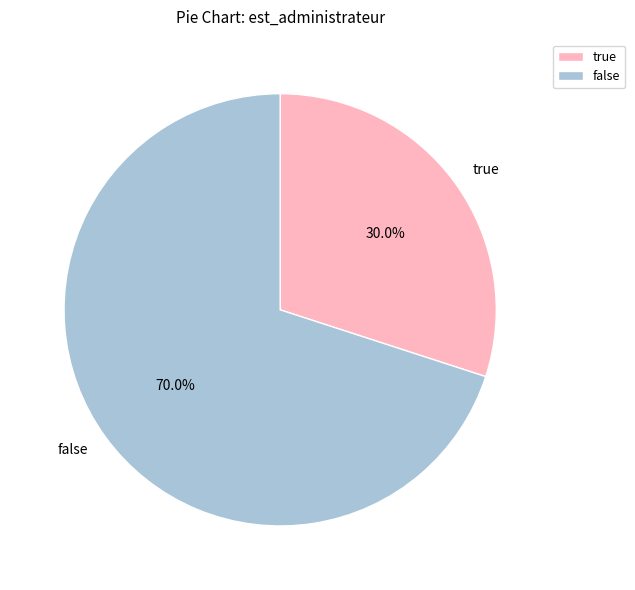

How many segments does this pie chart have?

2